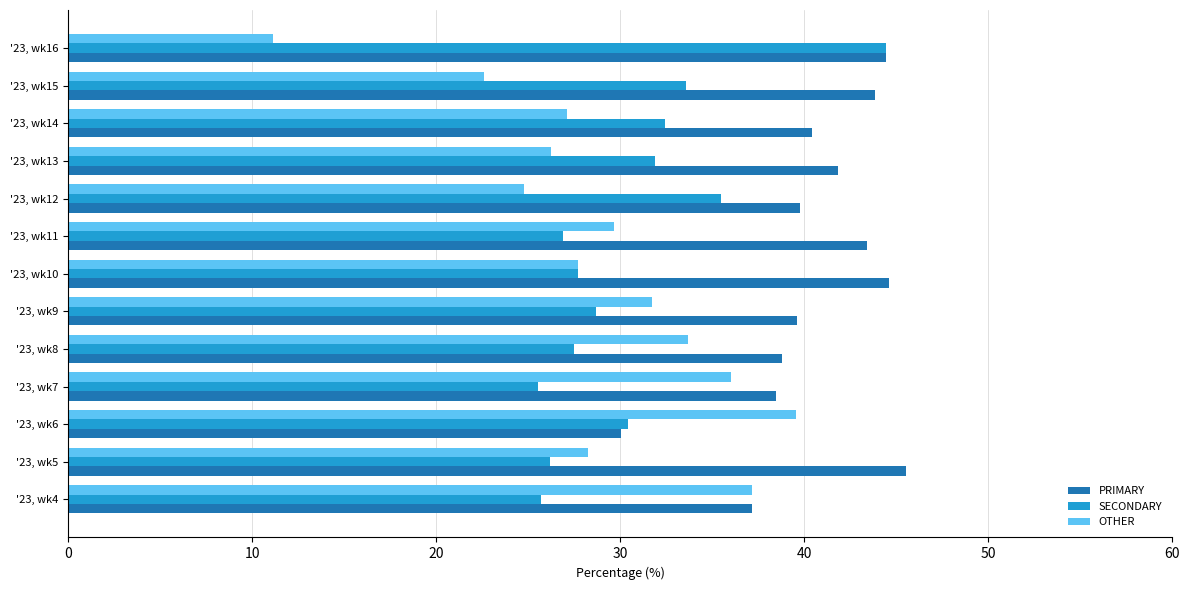

Count the number of categories in the chart.

13